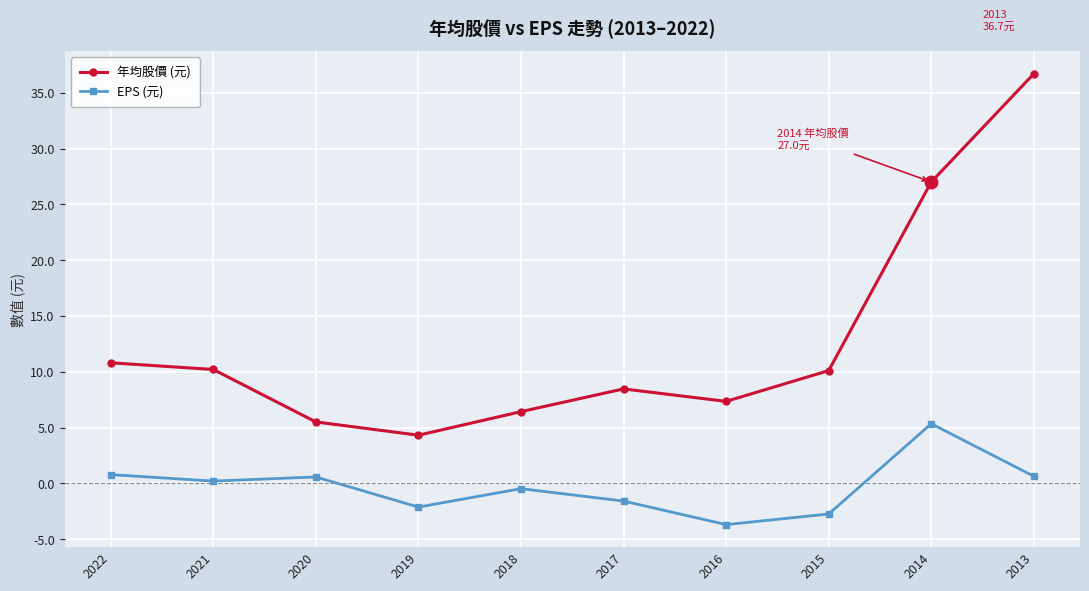

True or false: EPS (元) and 年均股價 (元) intersect in this chart.

False